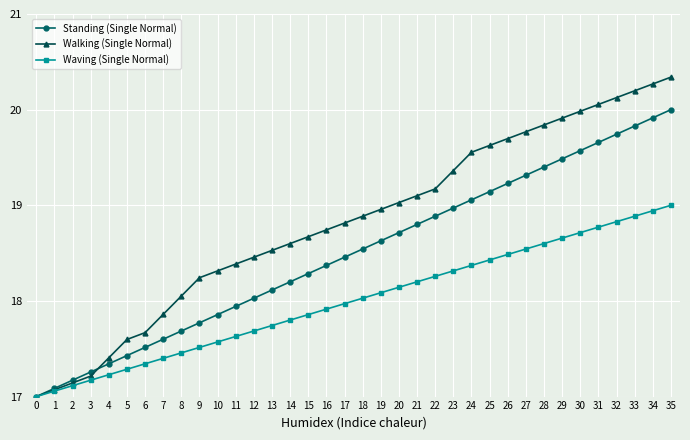

What is the greatest value displayed?

20.3